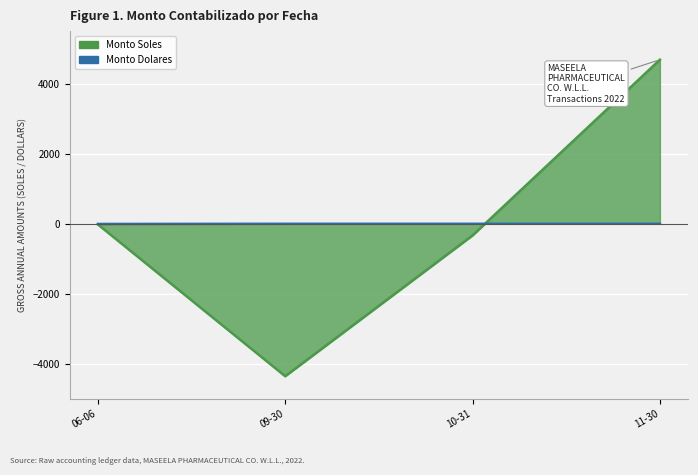

Where do Monto Soles and Monto dolares first cross each other?

2022-10-31 and 2022-11-30